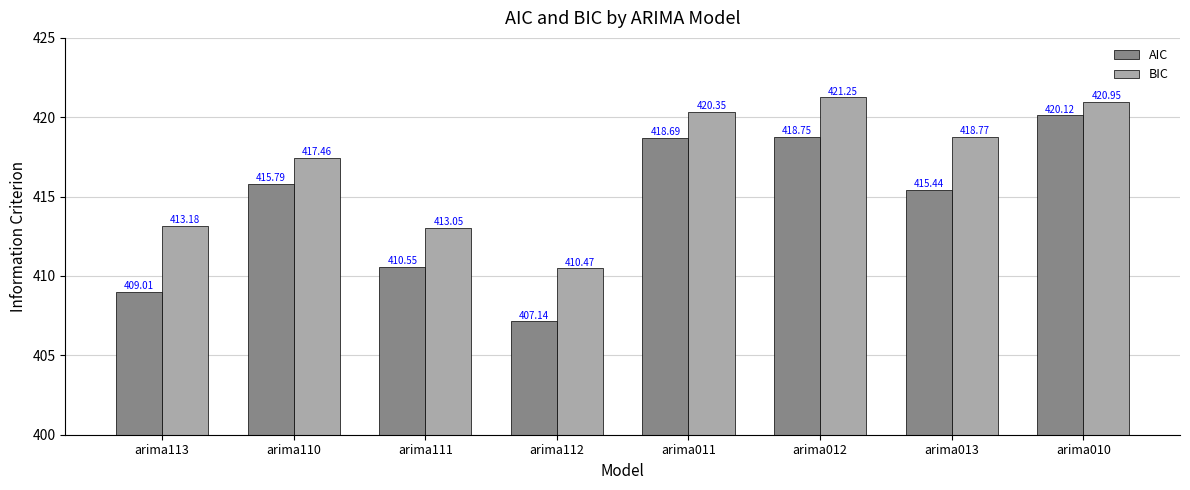

Which series has the largest range (max minus min)?

AIC